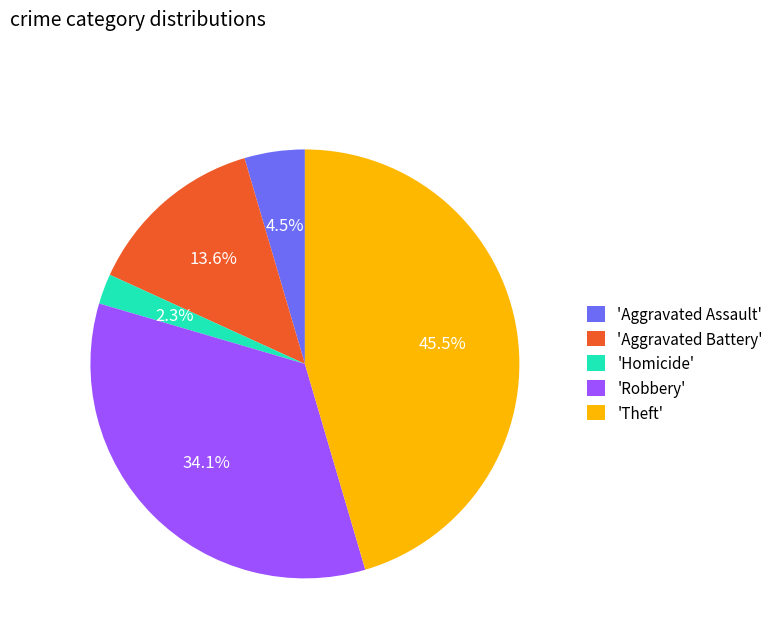

Which category has the smallest portion of the pie?

'Homicide'